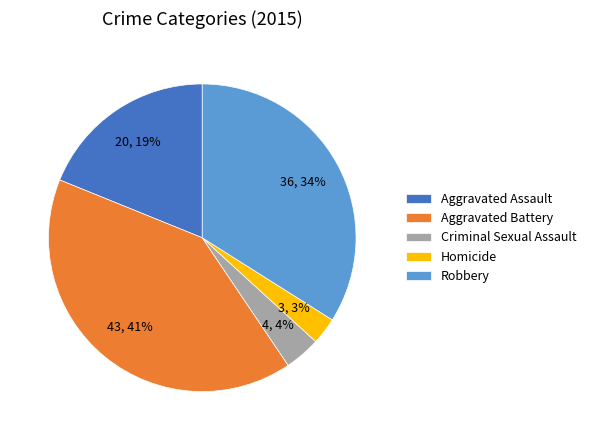

True or false: Homicide accounts for 3% of the total.

True